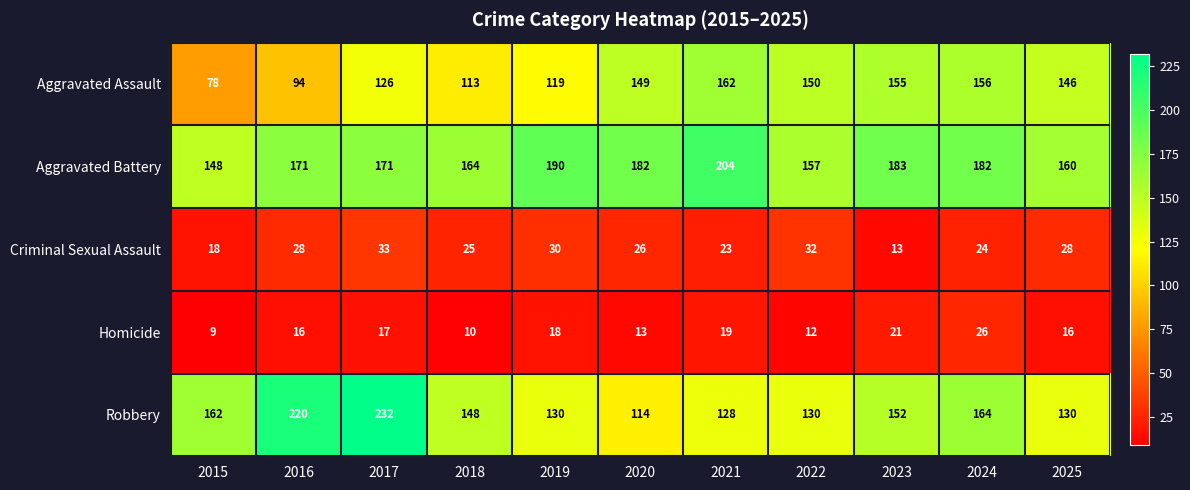

What is the smallest value displayed?

9